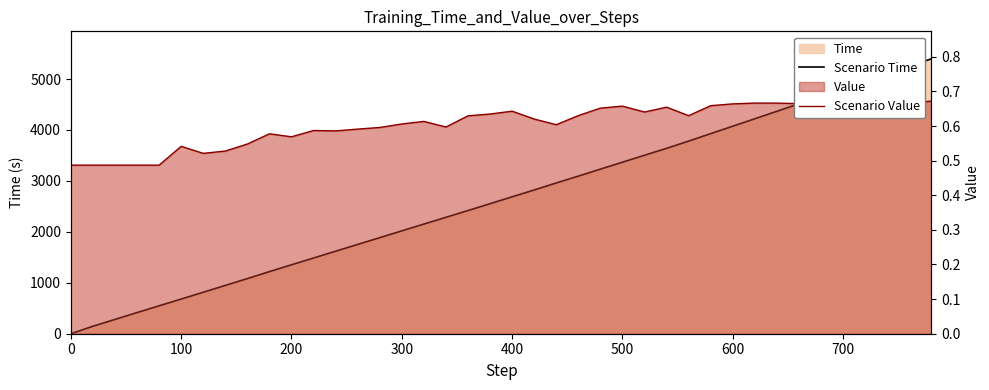

Reading left to right, what are all the values shown in this chart?

Scenario Time: 0.0	146.9	280.7	415.2	547.5	680.7	814.1	948.3	1082.1	1219.5	1353.2	1486.3	1620.2	1752.9	1885.8	2019.3	2152.7	2285.1	2418.1	2552.8	2687.6	2822.0	2959.3	3093.8	3230.9	3367.1	3503.7	3639.3	3781.5	3928.0	4074.2	4220.3	4366.4	4513.2	4659.3	4807.3	4955.6	5105.9	5251.3	5396.4
Scenario Value: 0.5	0.5	0.5	0.5	0.5	0.5	0.5	0.5	0.5	0.6	0.6	0.6	0.6	0.6	0.6	0.6	0.6	0.6	0.6	0.6	0.6	0.6	0.6	0.6	0.7	0.7	0.6	0.7	0.6	0.7	0.7	0.7	0.7	0.7	0.7	0.7	0.7	0.7	0.7	0.7